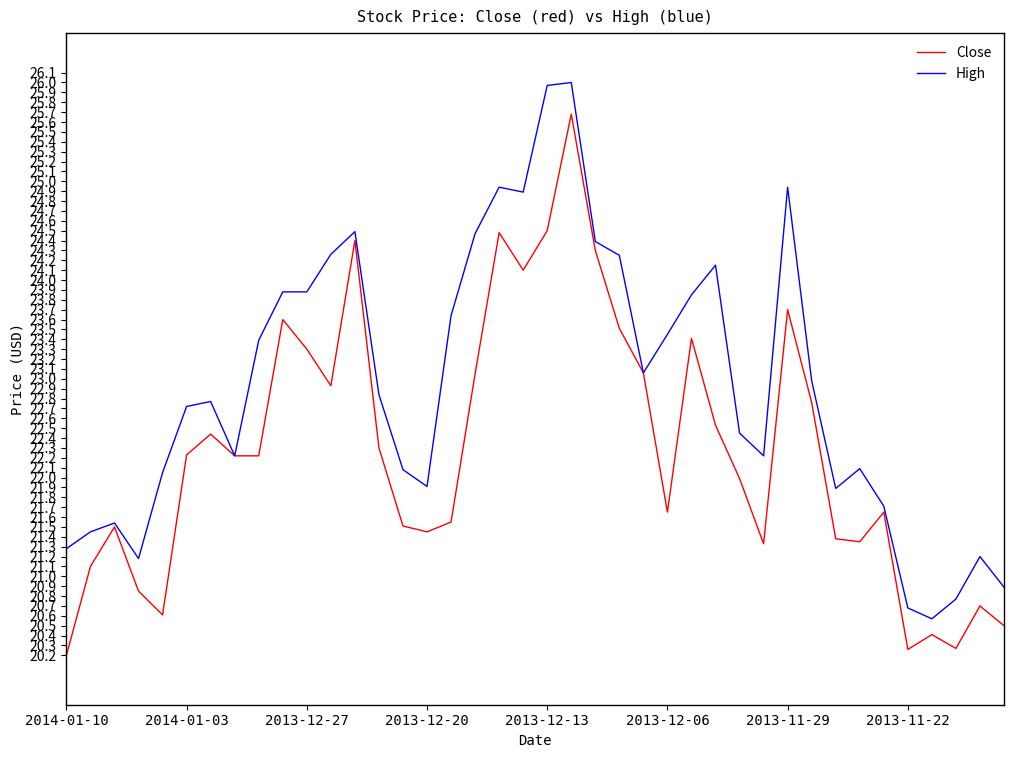

What is the difference between the second highest and minimum values in the Close series?

4.3